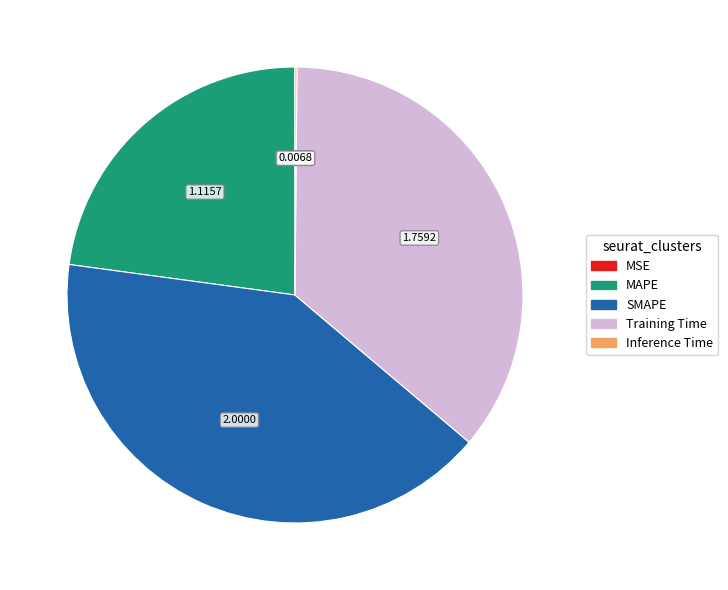

Does SMAPE represent more than half of the total?

No